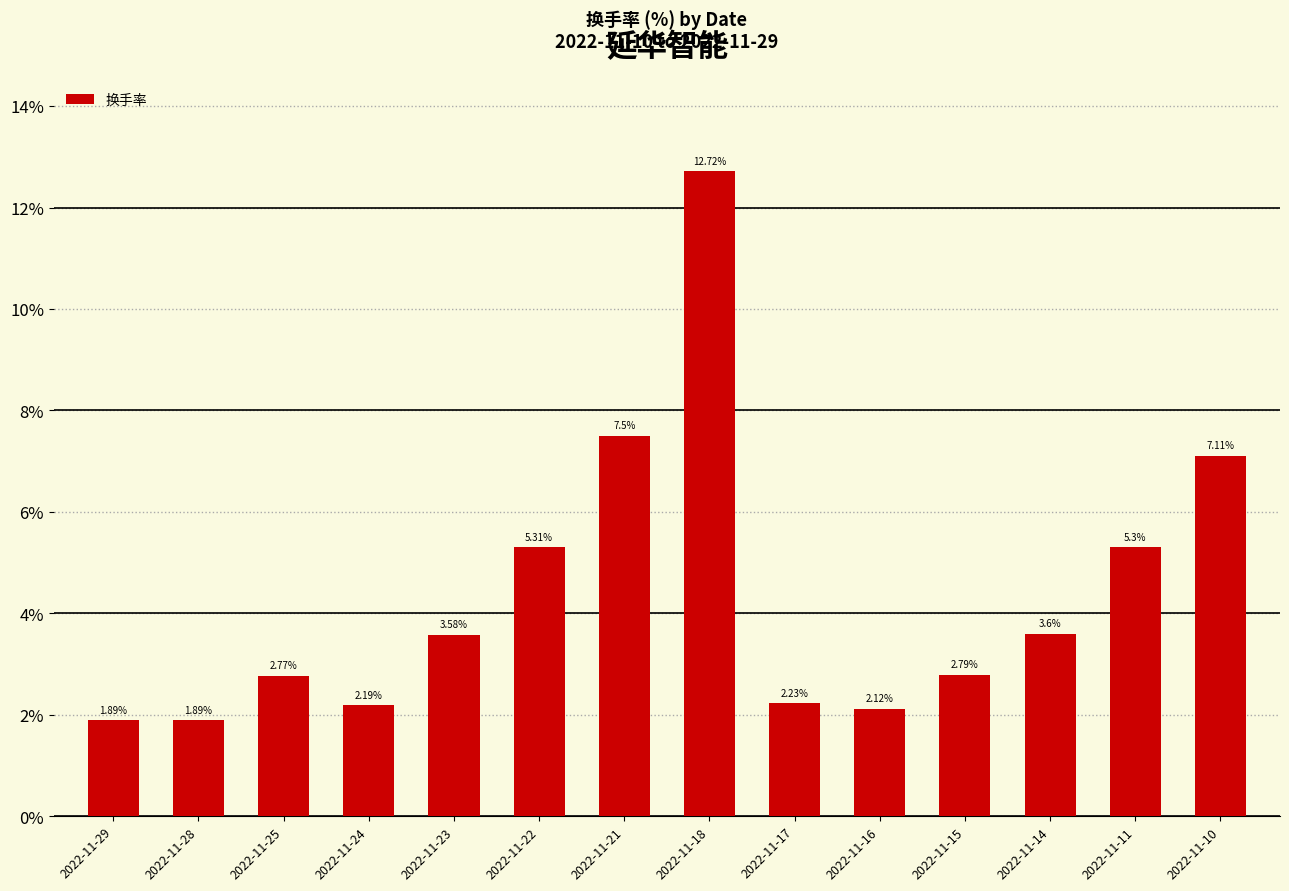

Count the number of data series in this chart.

1